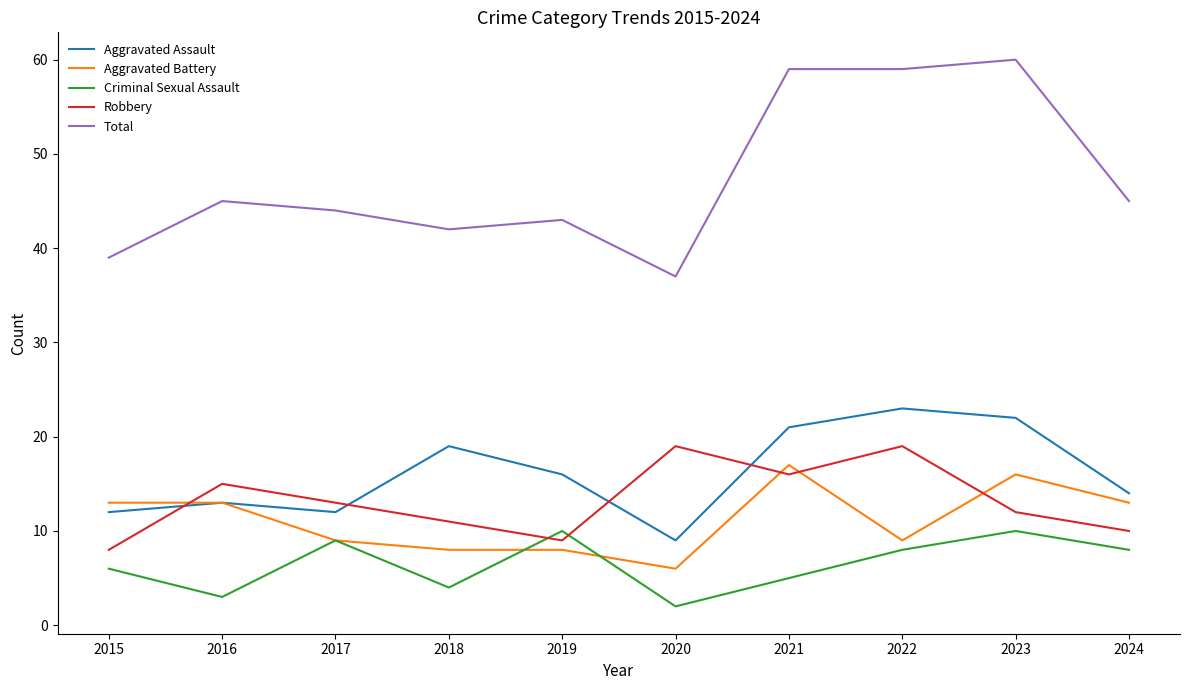

Which series changed the most between 2018 and 2022?

Total